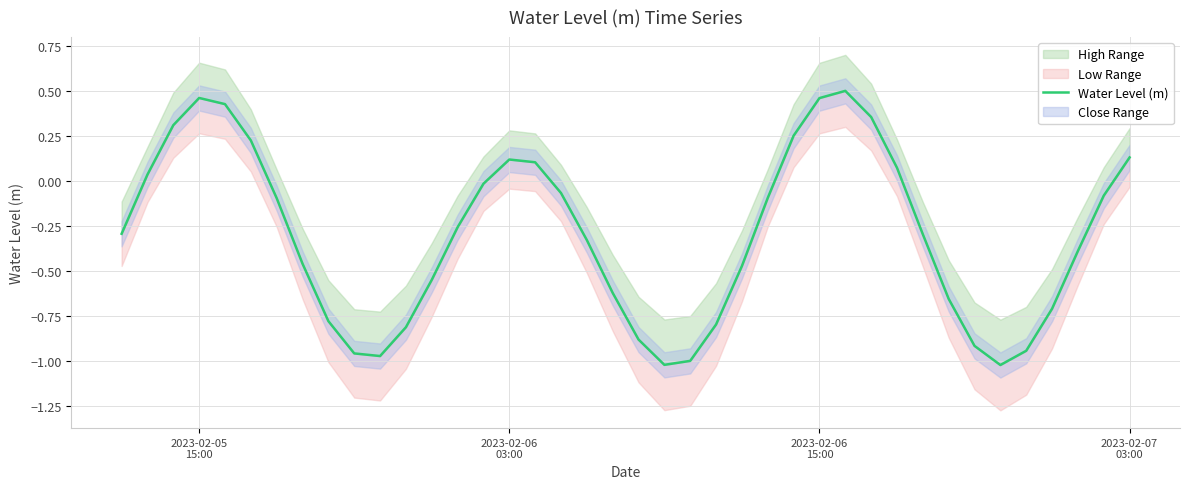

How many values exceed 0?

13